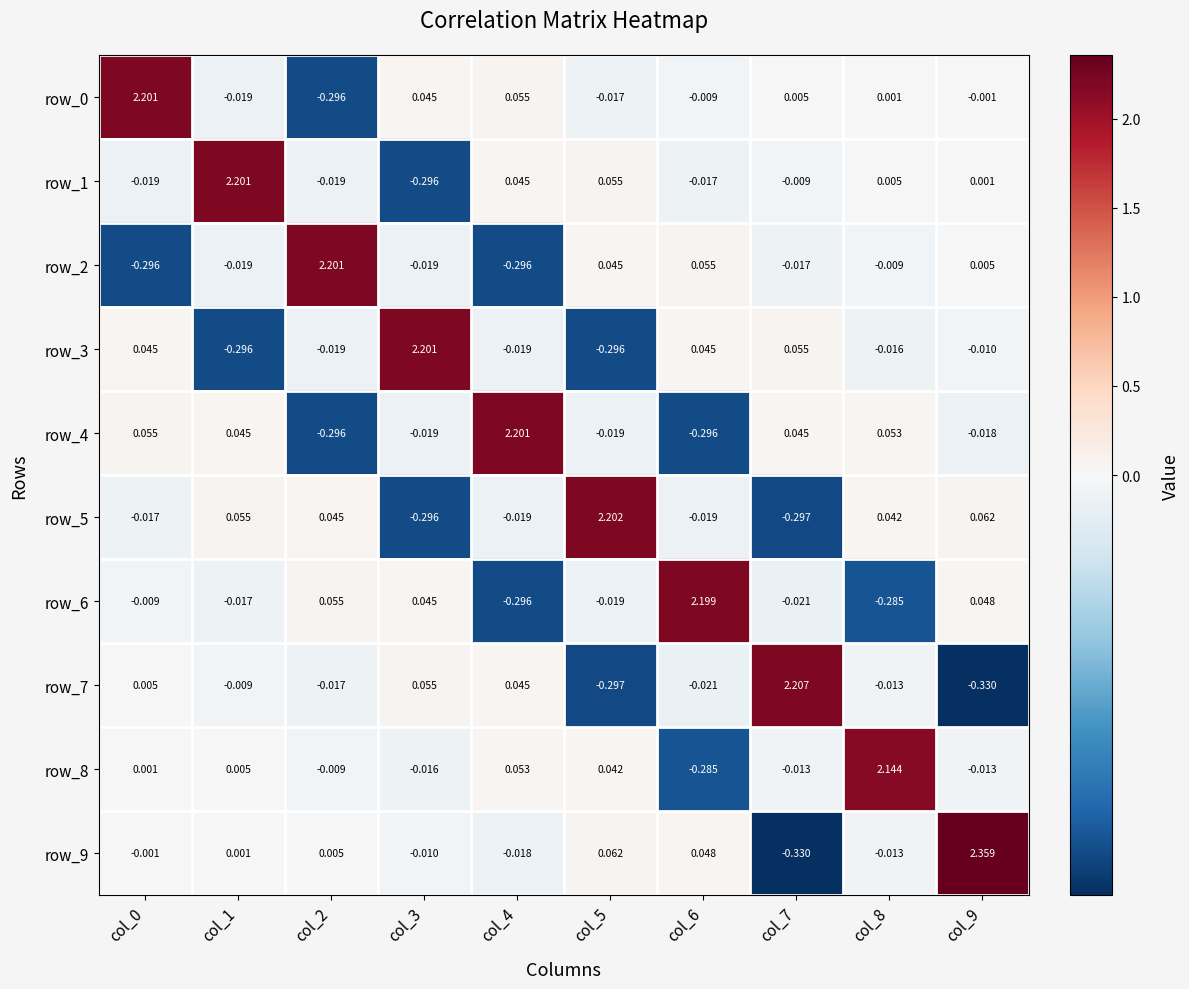

Is the value of row_7 at col_6 greater than the value of row_2 at col_0?

Yes